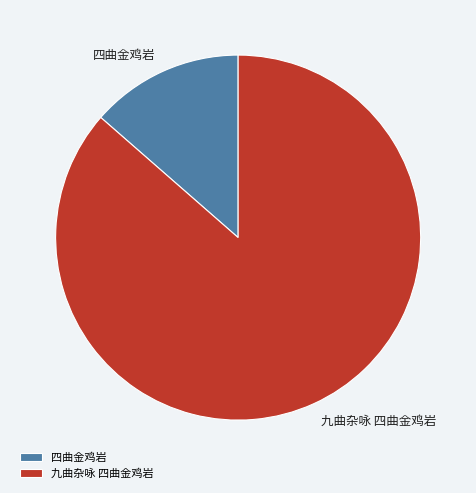

Which slice is the smallest?

四曲金鸡岩